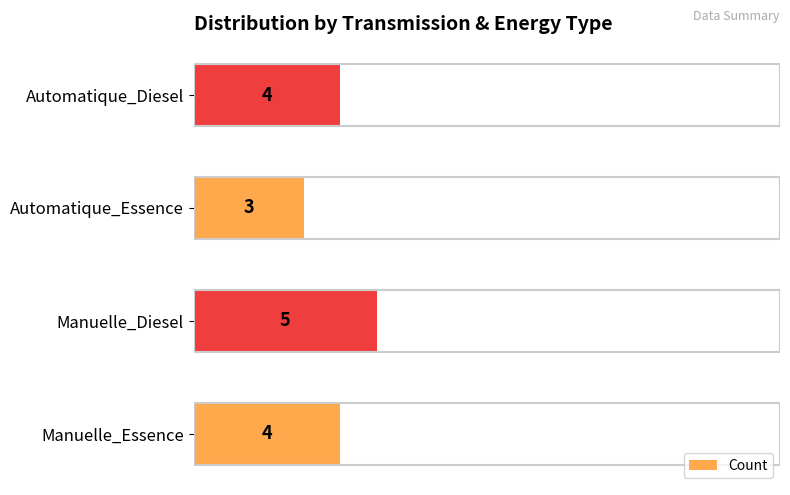

Are the bars horizontal?

Yes